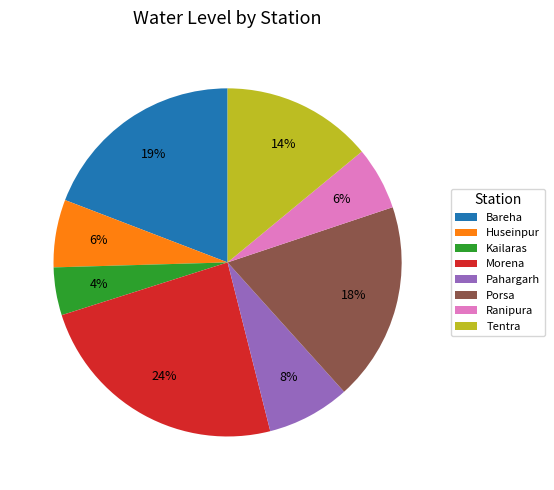

How many segments does this pie chart have?

8